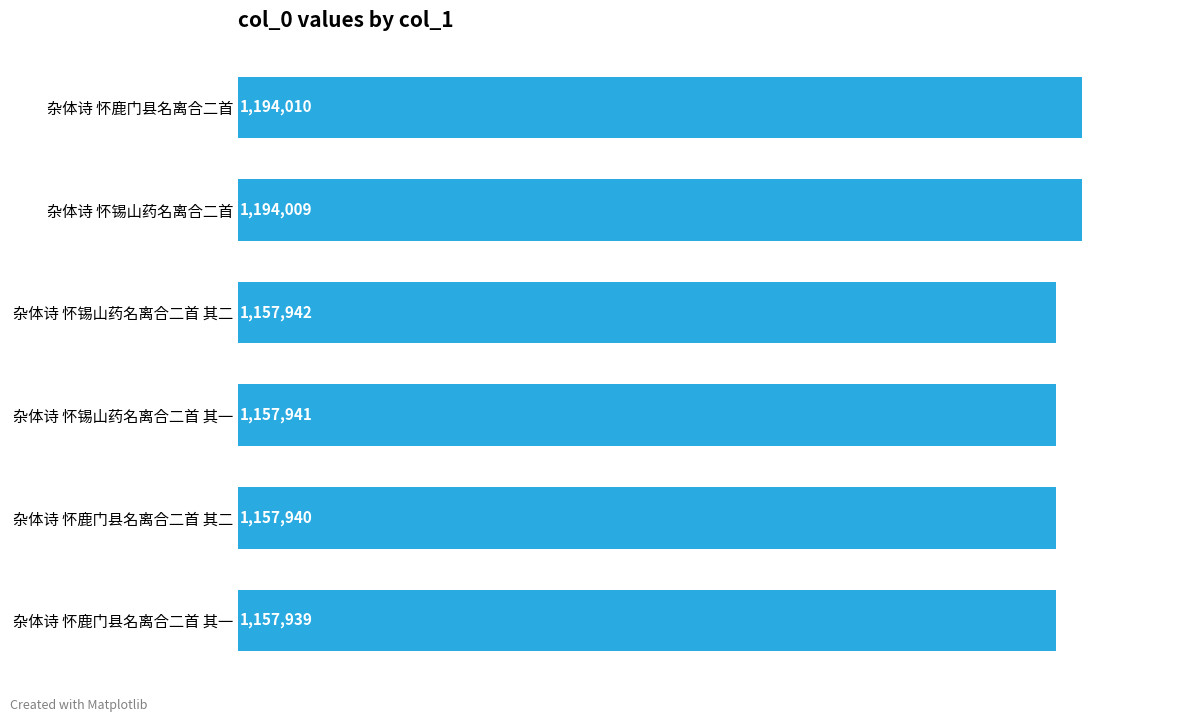

What is the difference between the maximum and minimum values?

36071